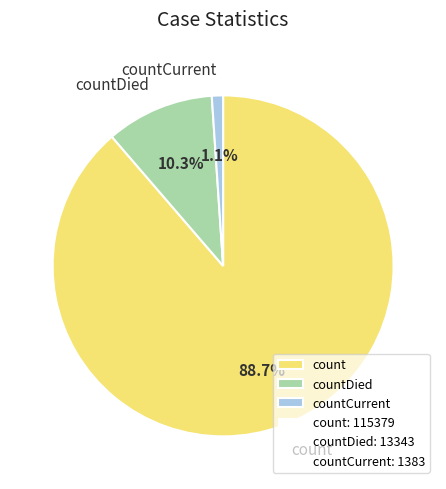

What is the majority slice?

count